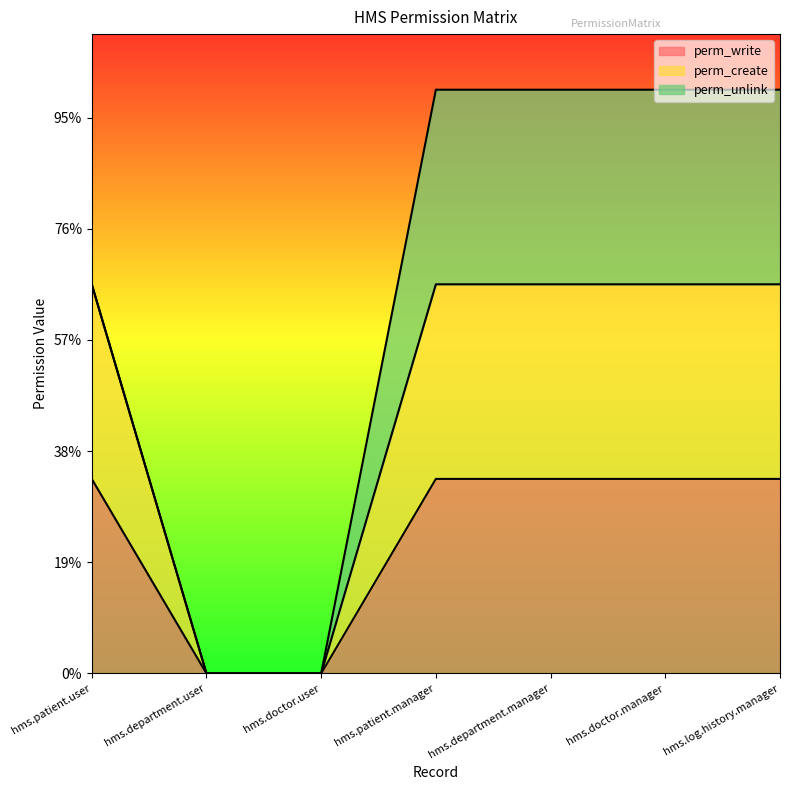

True or false: perm_create has more than 1 points higher than both neighbors.

False